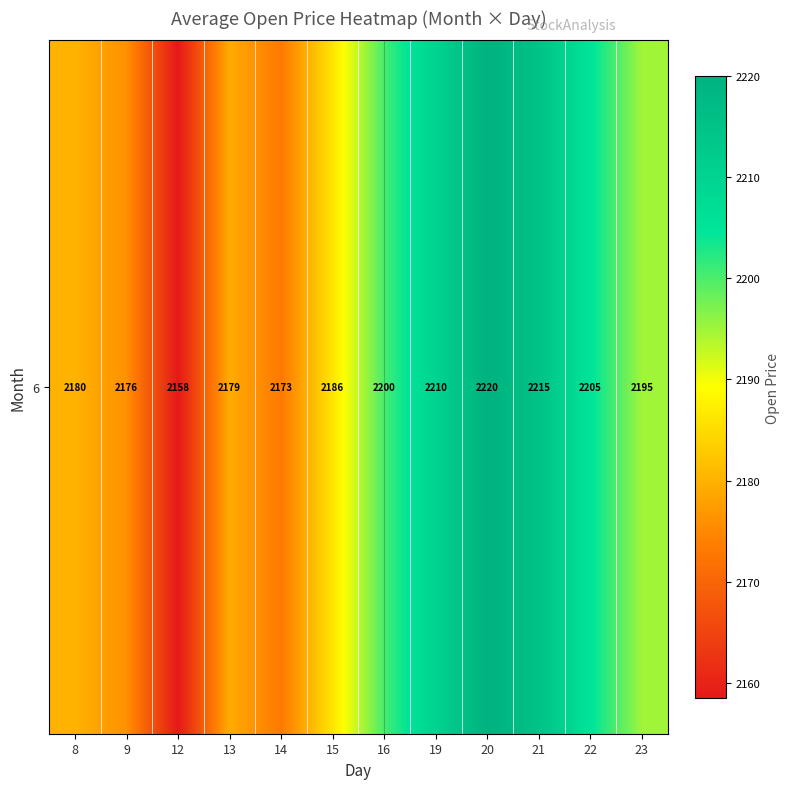

What value does the data have at 9?

2176.0